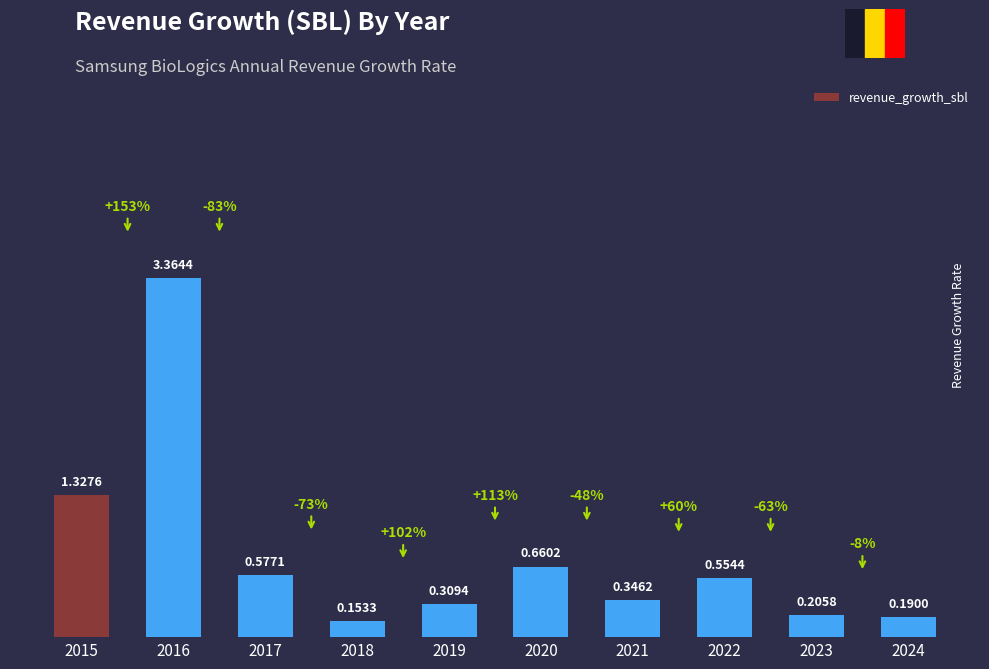

How many bars are there in total?

10